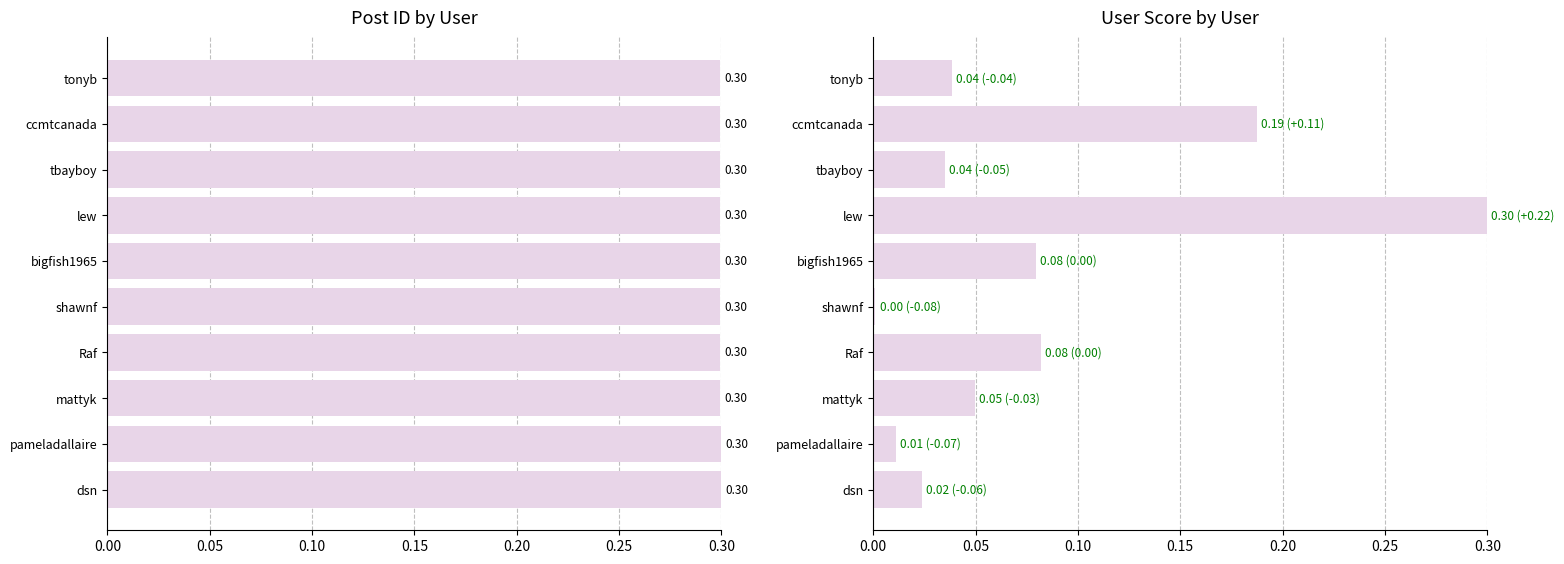

What is the value of the col_3 bar at the 7th from the left?

0.1